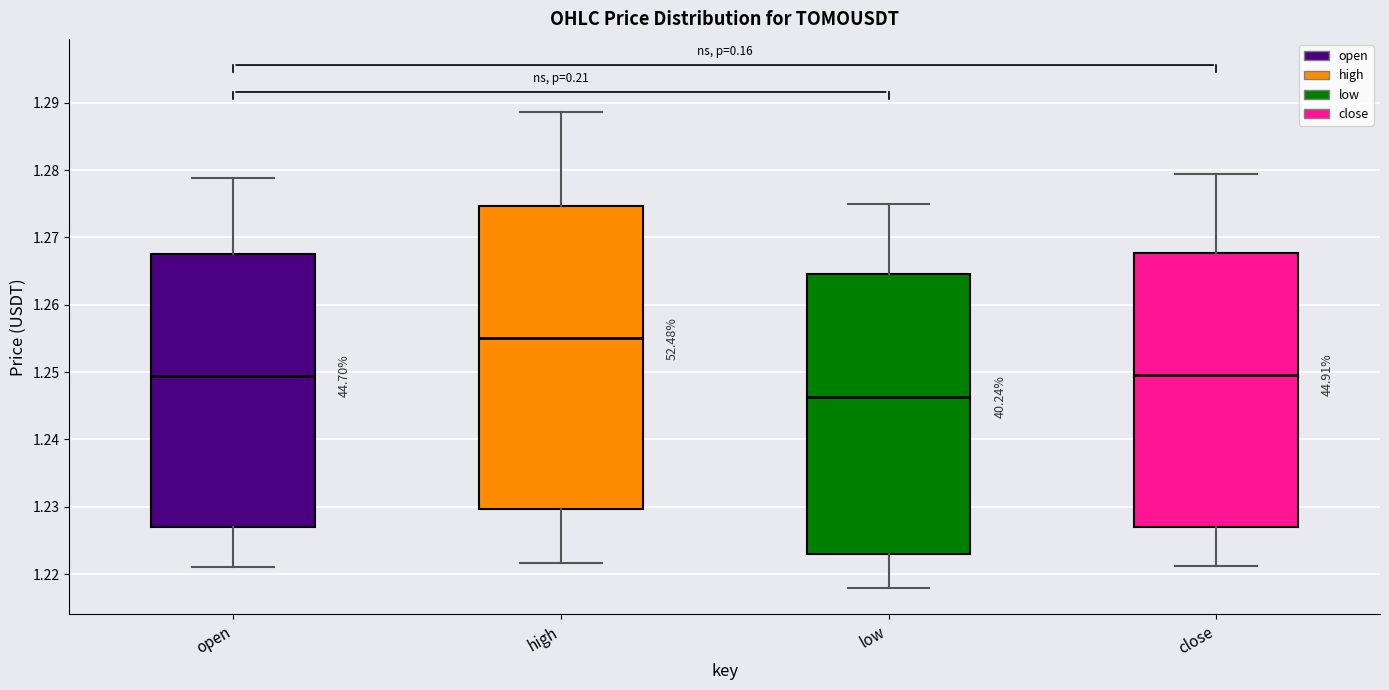

Which box is the tallest, from its lower edge to its upper edge?

high